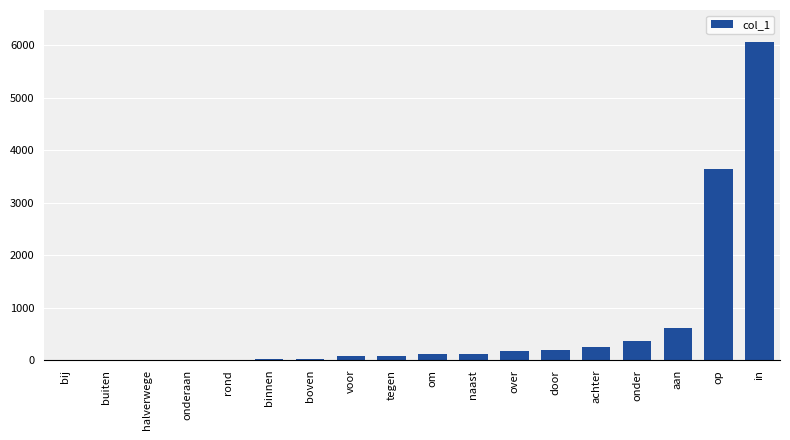

Which label corresponds to the largest value in the chart?

in